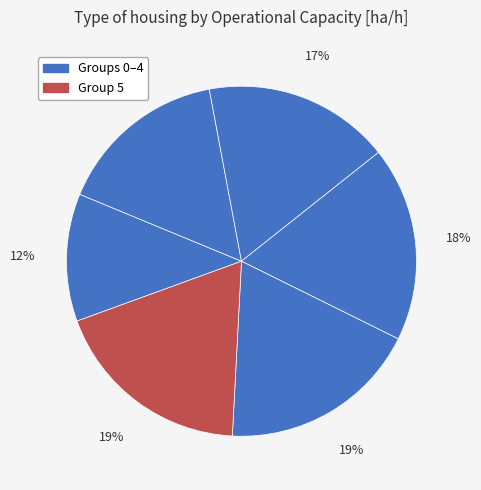

Count the number of slices in the pie.

6